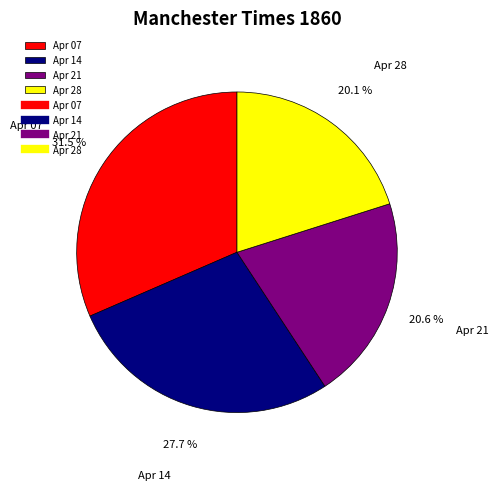

Is the sum of Apr 28 and Apr 21 greater than half?

No